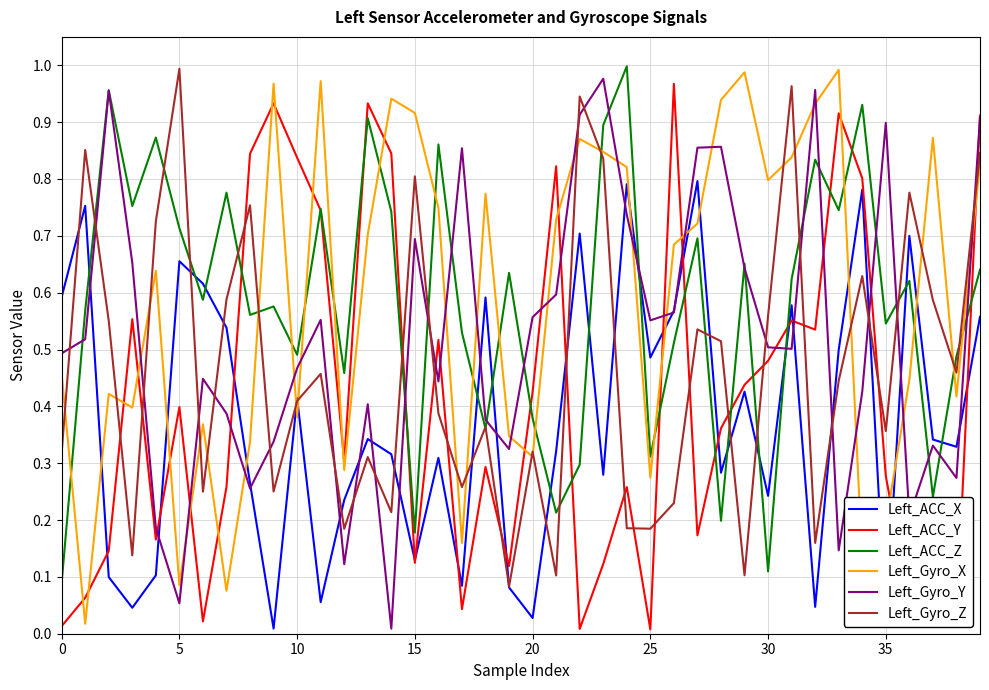

Which series ends up on top after the final intersection of Left_Gyro_X and Left_ACC_Z?

Left_Gyro_X